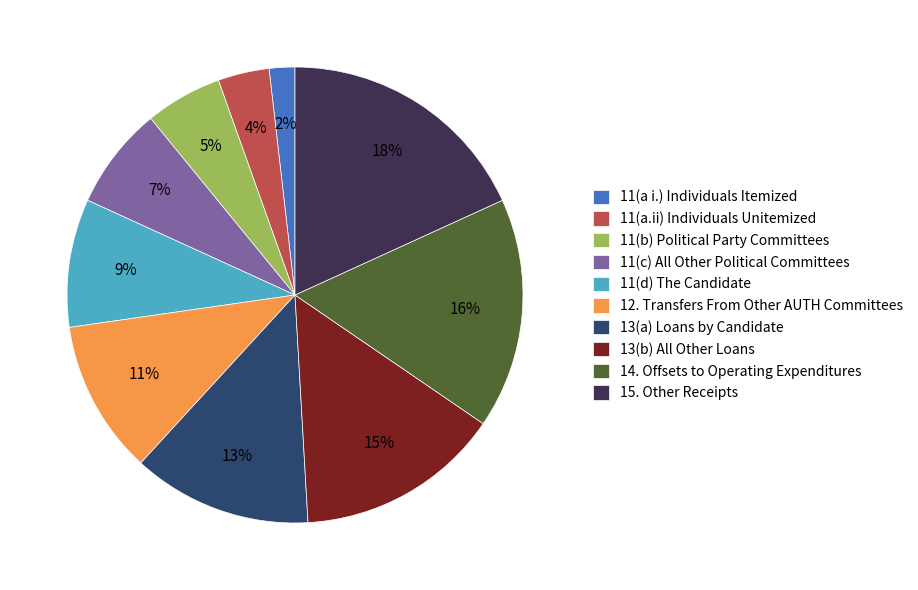

Combined, do 11(d) The Candidate and 13(a) Loans by Candidate account for over 50%?

No